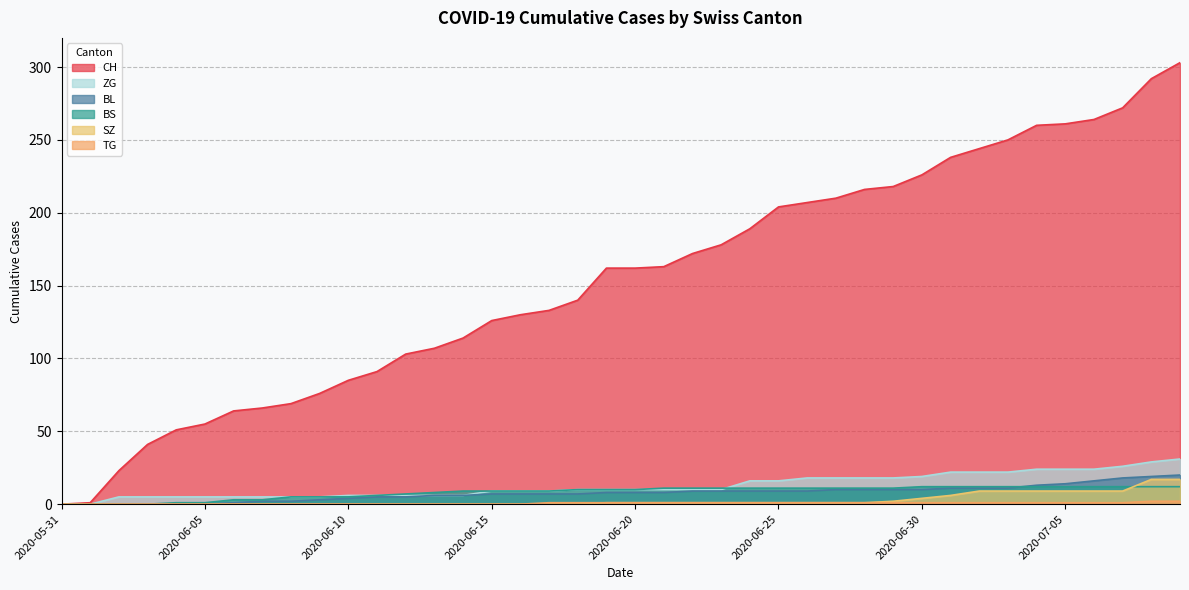

Is it true that SZ equals 9 at 2020-07-05?

True